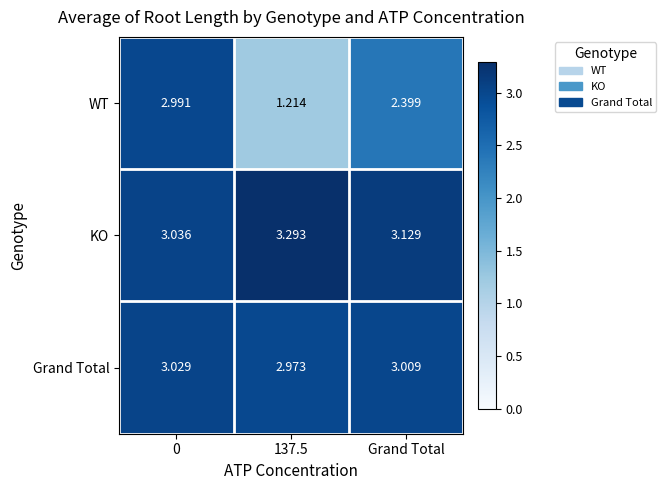

List the series in order of their peak value, lowest first.

WT, Grand Total, KO